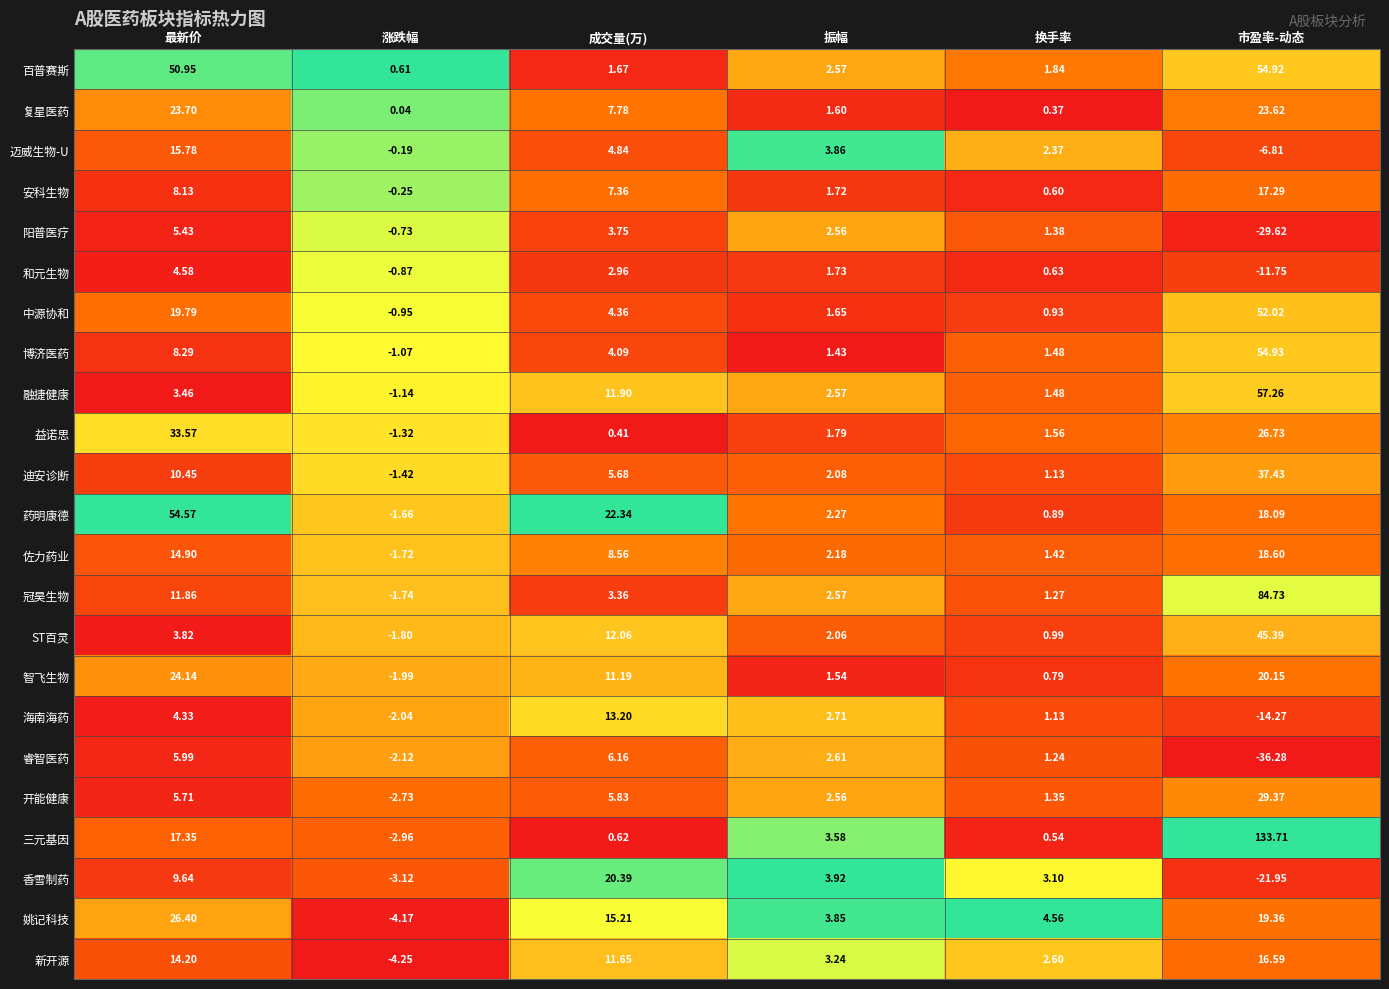

Which series has the largest range (max minus min)?

三元基因